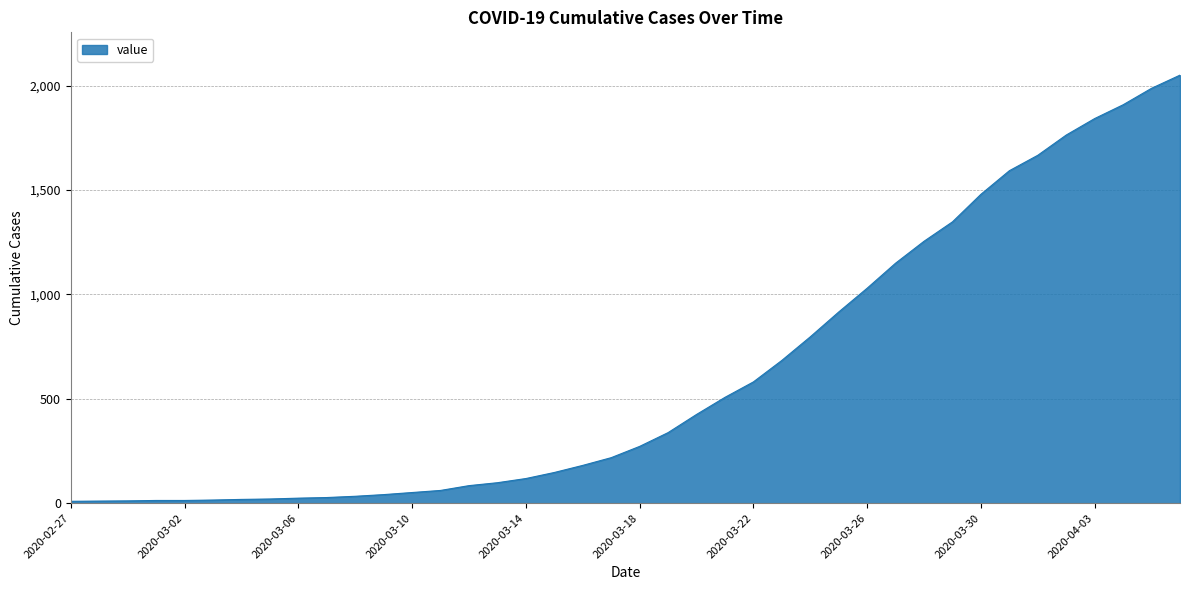

What is the difference between the maximum and minimum values?

2042